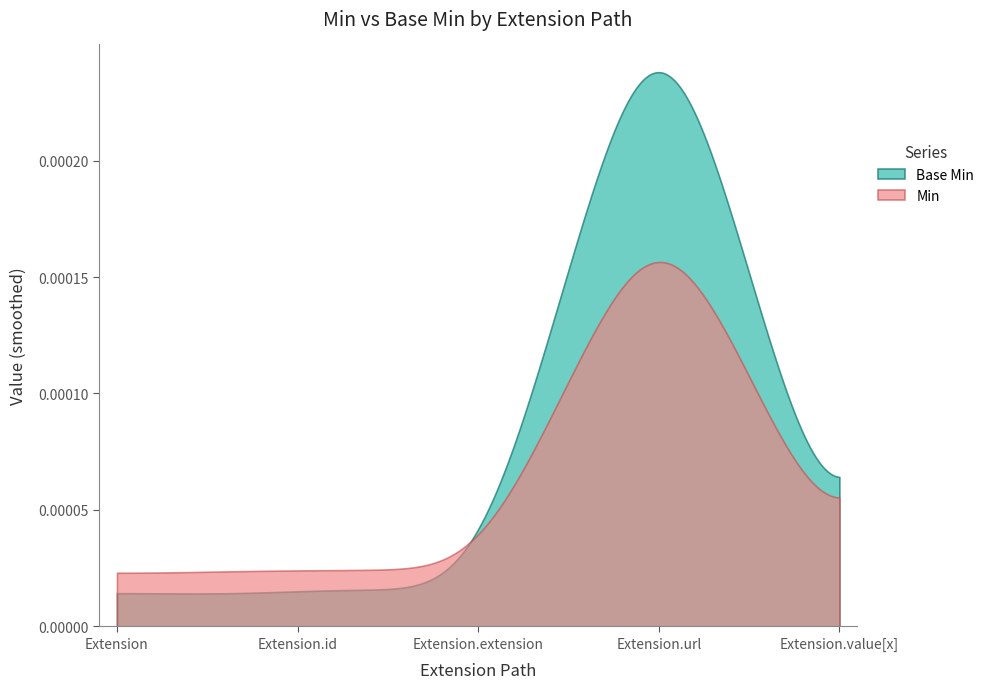

Rank the series by their maximum value, from lowest to highest.

Min, Base Min